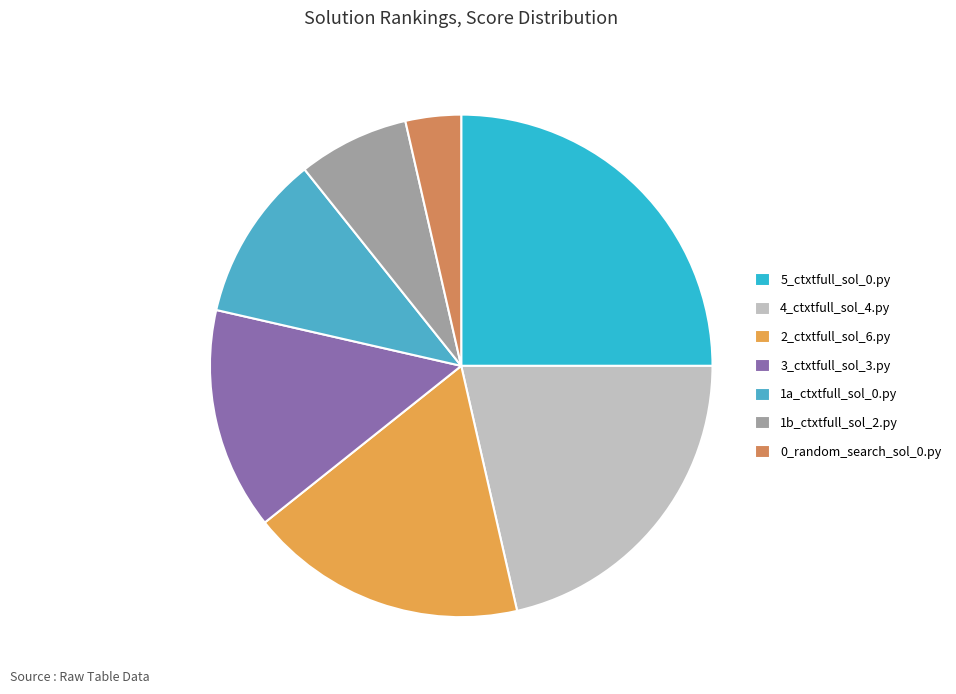

How many slices are in this pie chart?

7